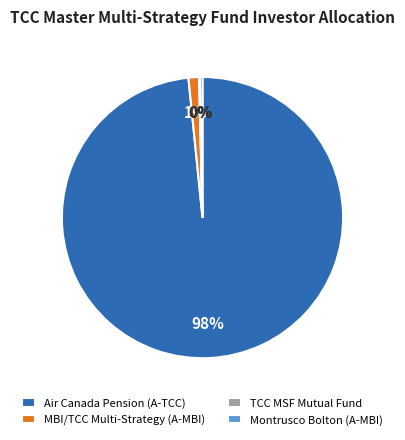

To the nearest percent, what is the average slice percentage?

25%